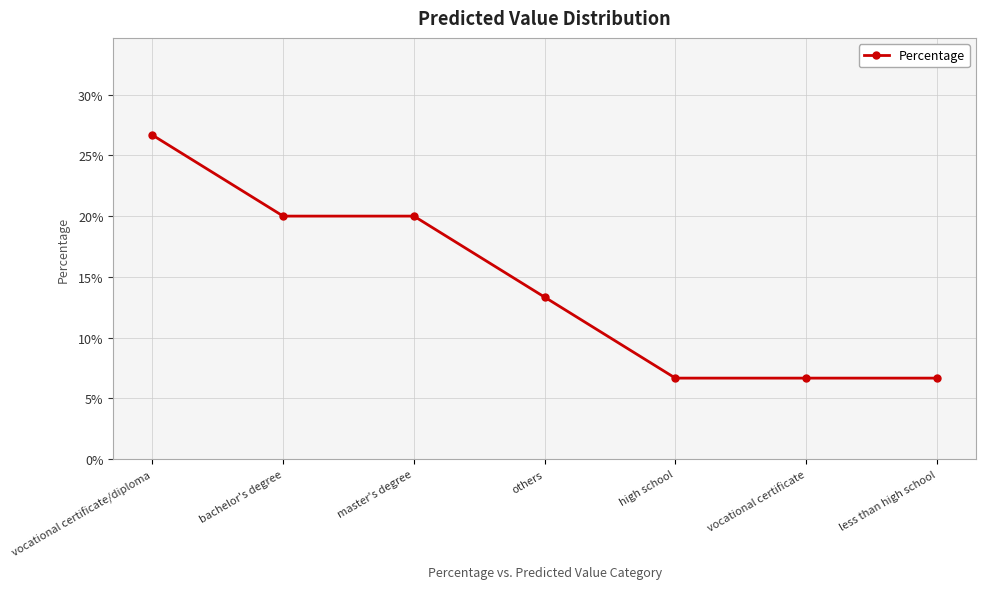

Does the chart have visible grid lines?

Yes